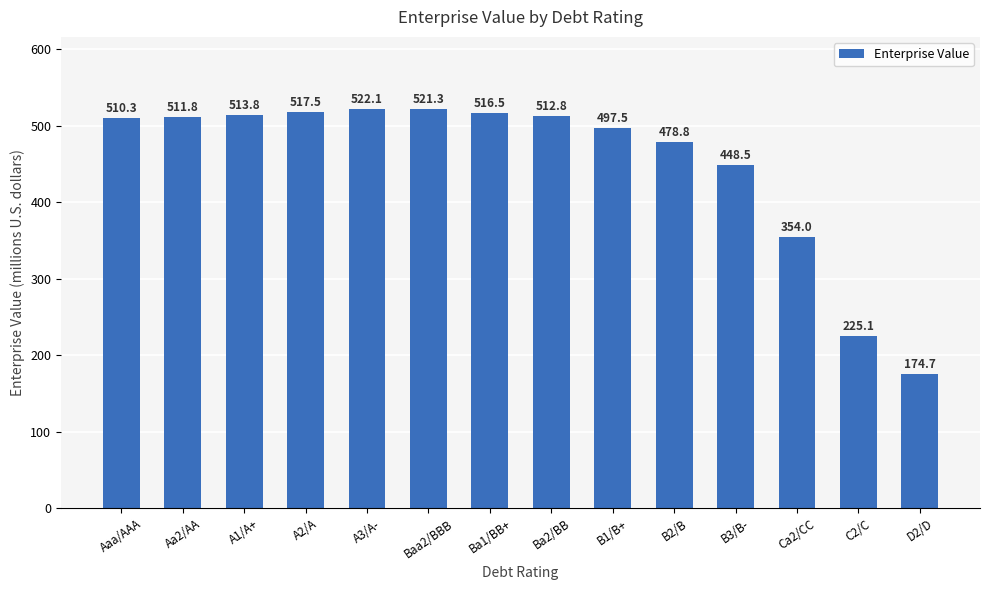

Where is the data nearest to the value 348?

Ca2/CC